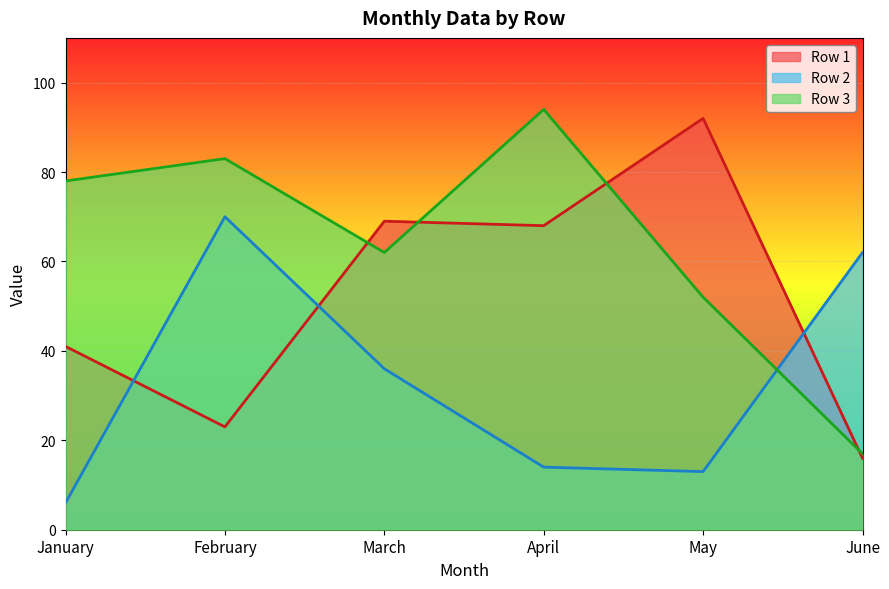

Rank the series by their maximum value, from highest to lowest.

Row 3, Row 1, Row 2